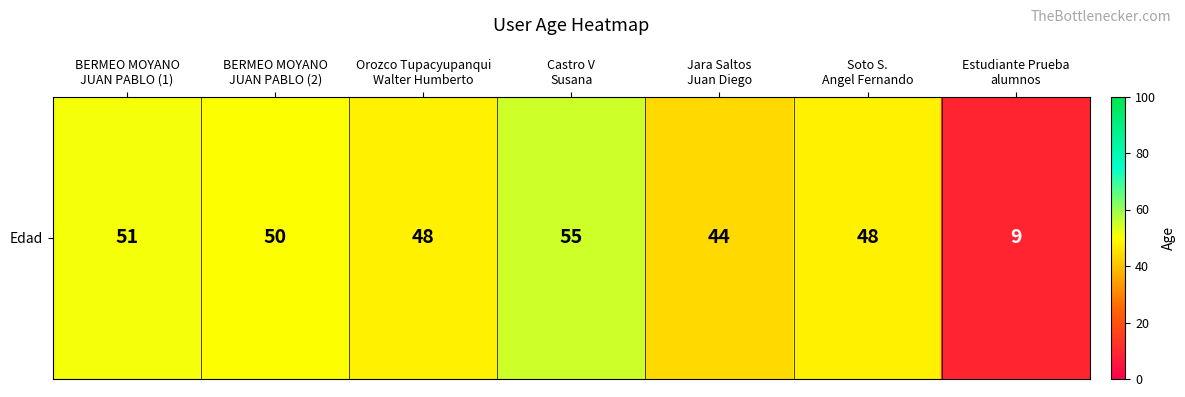

The value at Estudiante Prueba
alumnos is 9. True or false?

True